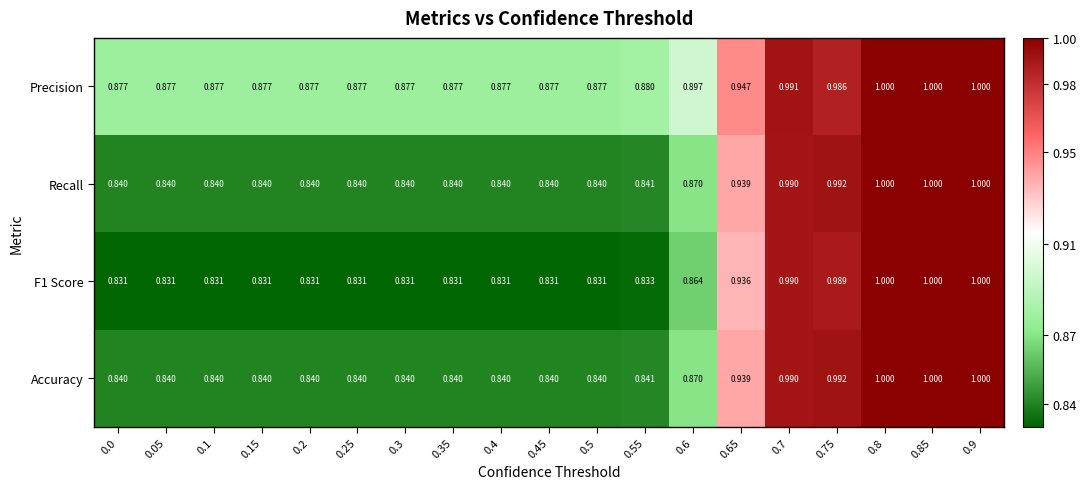

Is the value of Precision at 0.5 greater than the value of F1 Score at 0.45?

Yes